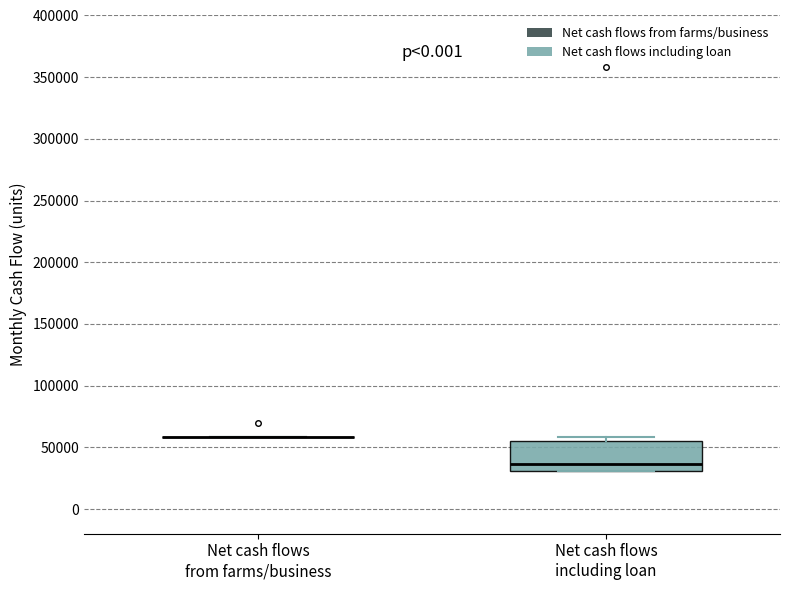

Where is the upper edge of the box for Net cash flows including loan on the y-axis? The values are not printed on the chart, so give them approximately, as read against the axis.

55000